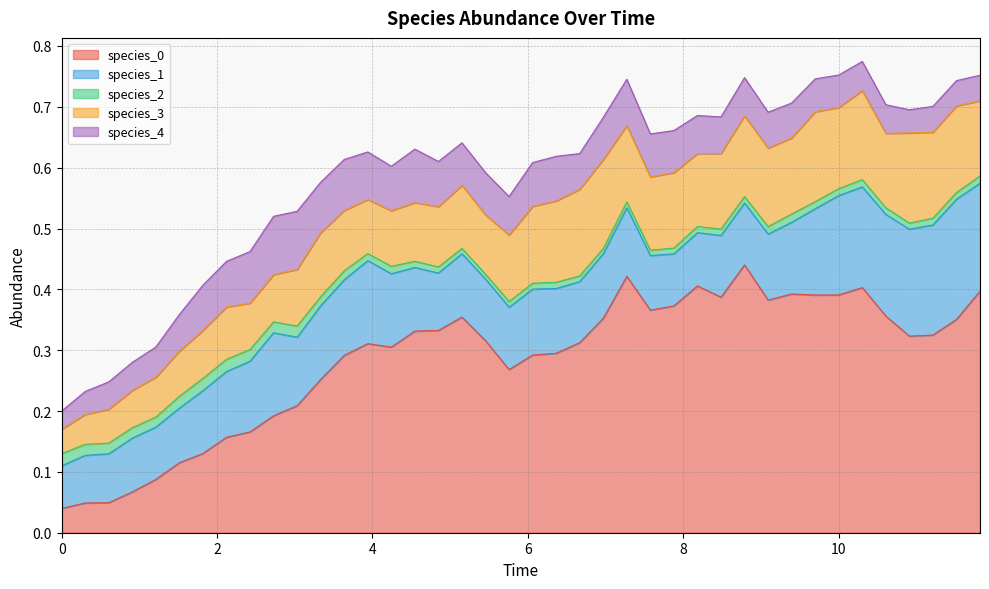

Reading right to left, what are all the values shown in this chart?

species_0: 39=0.4	38=0.4	37=0.3	36=0.3	35=0.4	34=0.4	33=0.4	32=0.4	31=0.4	30=0.4	29=0.4	28=0.4	27=0.4	26=0.4	25=0.4	24=0.4	23=0.4	22=0.3	21=0.3	20=0.3	19=0.3	18=0.3	17=0.4	16=0.3	15=0.3	14=0.3	13=0.3	12=0.3	11=0.3	10=0.2	9=0.2	8=0.2	7=0.2	6=0.1	5=0.1	4=0.1	3=0.1	2=0.0	1=0.0	0=0.0
species_1: 39=0.2	38=0.2	37=0.2	36=0.2	35=0.2	34=0.2	33=0.2	32=0.1	31=0.1	30=0.1	29=0.1	28=0.1	27=0.1	26=0.1	25=0.1	24=0.1	23=0.1	22=0.1	21=0.1	20=0.1	19=0.1	18=0.1	17=0.1	16=0.1	15=0.1	14=0.1	13=0.1	12=0.1	11=0.1	10=0.1	9=0.1	8=0.1	7=0.1	6=0.1	5=0.1	4=0.1	3=0.1	2=0.1	1=0.1	0=0.1
species_2: 39=0.0	38=0.0	37=0.0	36=0.0	35=0.0	34=0.0	33=0.0	32=0.0	31=0.0	30=0.0	29=0.0	28=0.0	27=0.0	26=0.0	25=0.0	24=0.0	23=0.0	22=0.0	21=0.0	20=0.0	19=0.0	18=0.0	17=0.0	16=0.0	15=0.0	14=0.0	13=0.0	12=0.0	11=0.0	10=0.0	9=0.0	8=0.0	7=0.0	6=0.0	5=0.0	4=0.0	3=0.0	2=0.0	1=0.0	0=0.0
species_3: 39=0.1	38=0.1	37=0.1	36=0.1	35=0.1	34=0.1	33=0.1	32=0.1	31=0.1	30=0.1	29=0.1	28=0.1	27=0.1	26=0.1	25=0.1	24=0.1	23=0.1	22=0.1	21=0.1	20=0.1	19=0.1	18=0.1	17=0.1	16=0.1	15=0.1	14=0.1	13=0.1	12=0.1	11=0.1	10=0.1	9=0.1	8=0.1	7=0.1	6=0.1	5=0.1	4=0.1	3=0.1	2=0.1	1=0.0	0=0.0
species_4: 39=0.0	38=0.0	37=0.0	36=0.0	35=0.0	34=0.0	33=0.1	32=0.1	31=0.1	30=0.1	29=0.1	28=0.1	27=0.1	26=0.1	25=0.1	24=0.1	23=0.1	22=0.1	21=0.1	20=0.1	19=0.1	18=0.1	17=0.1	16=0.1	15=0.1	14=0.1	13=0.1	12=0.1	11=0.1	10=0.1	9=0.1	8=0.1	7=0.1	6=0.1	5=0.1	4=0.0	3=0.0	2=0.0	1=0.0	0=0.0